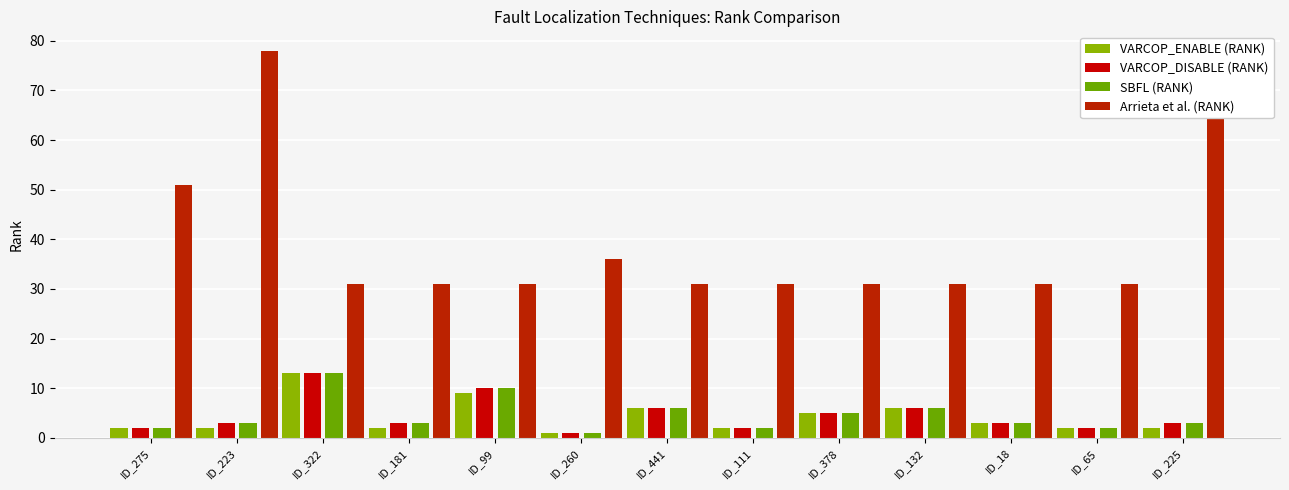

True or false: VARCOP_ENABLE (RANK) has a value of 2 at ID_223.

True